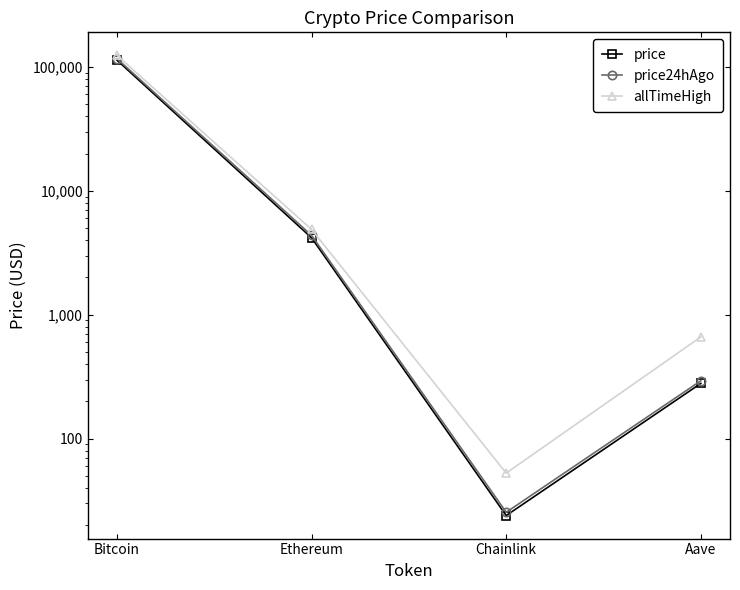

How many lines are shown in the chart?

3